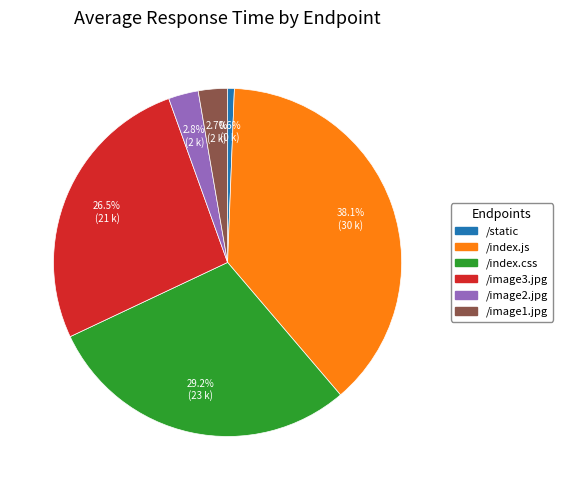

Between /static and /index.js, which is larger?

/index.js